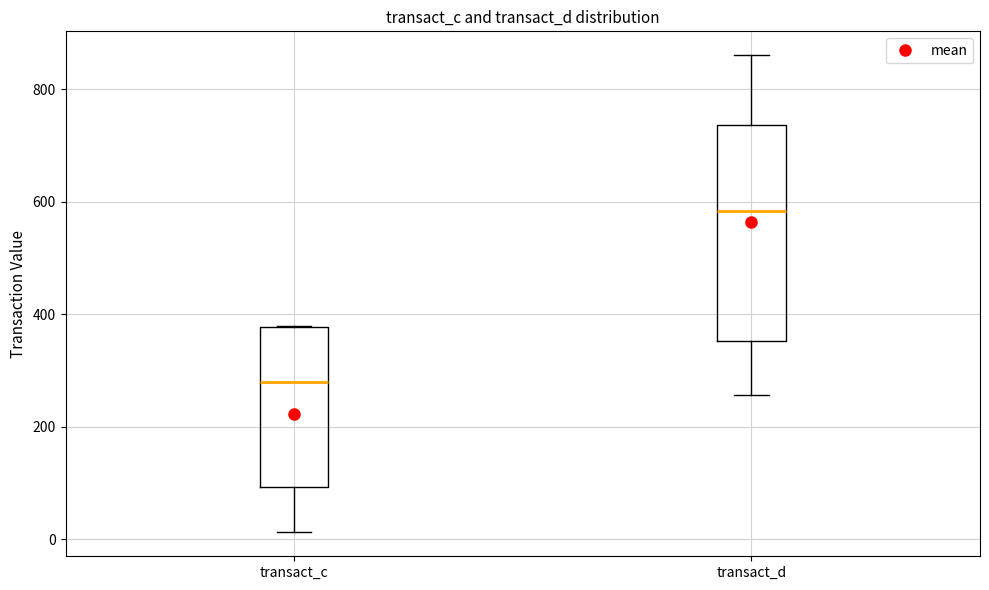

Reading left to right, read every box against the y-axis: the position of its median line, the range the box covers, and the ends of its whiskers. The values are not printed on the chart, so give them approximately, as read against the axis.

transact_c: median 280, box 100 to 380, whiskers 20 to 380
transact_d: median 580, box 360 to 740, whiskers 260 to 860